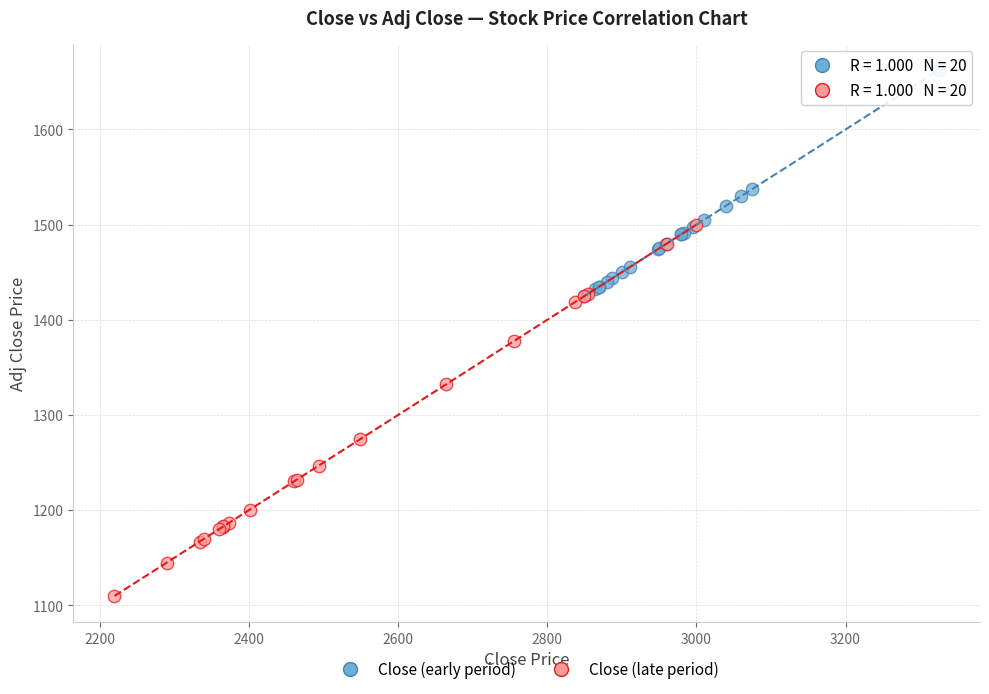

Which series contains the lowest Y value?

Close (late period)